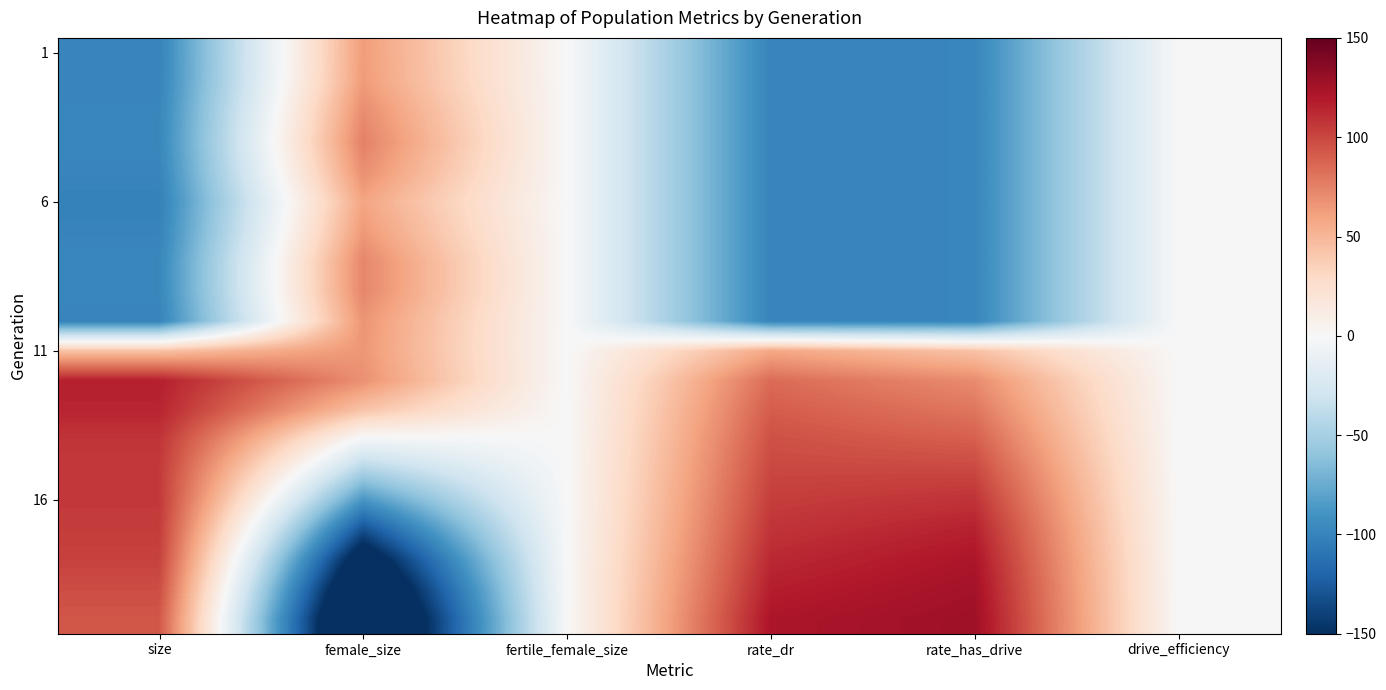

Count the number of categories in the chart.

6